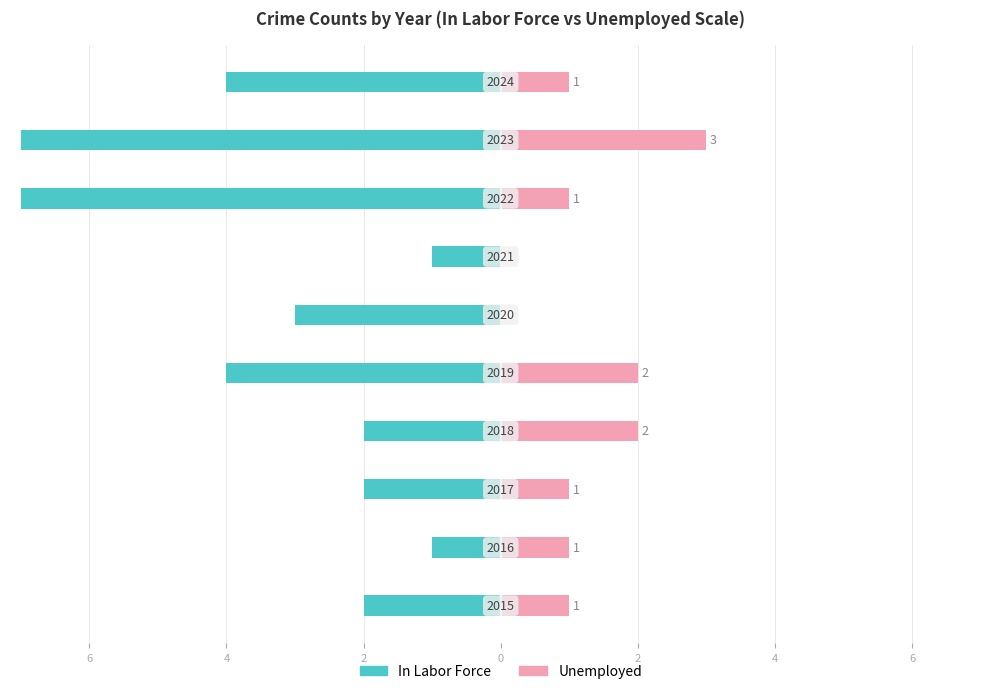

Count the In Labor Force values in the range -4 to -2.

6